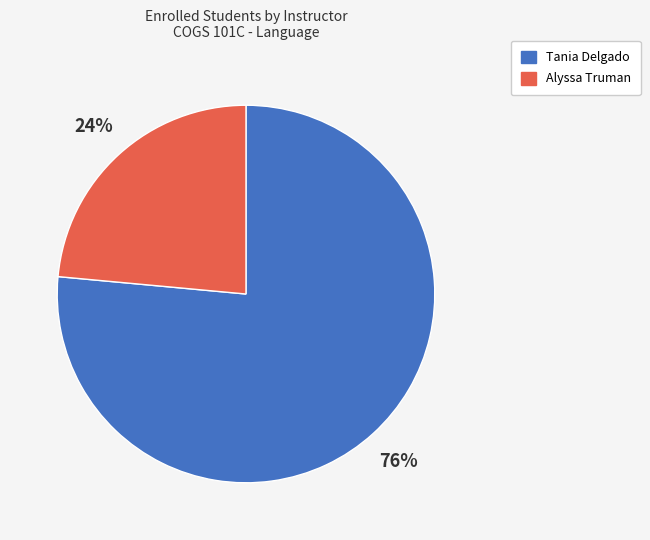

Between Tania Delgado and Alyssa Truman, which is larger?

Tania Delgado